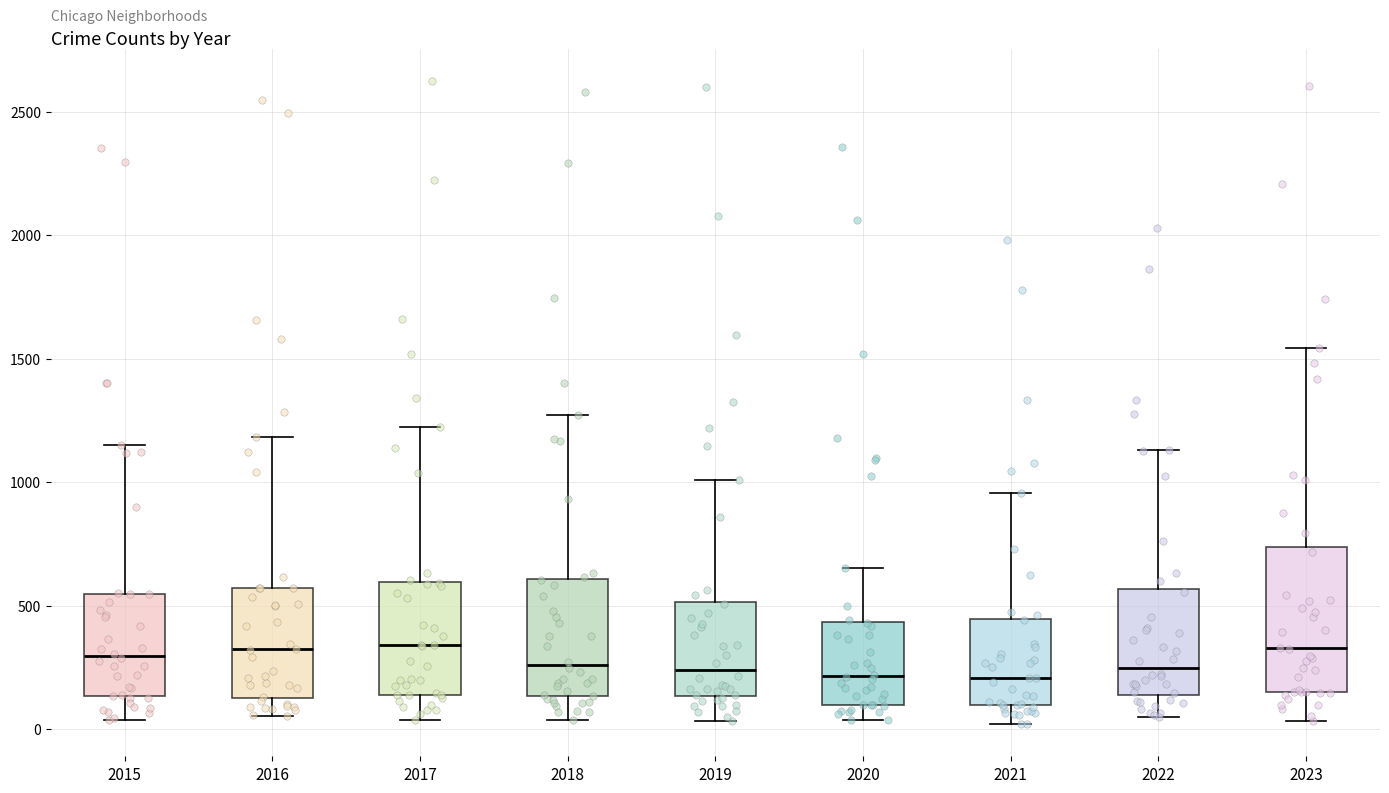

Reading left to right, read every box against the y-axis: the position of its median line, the range the box covers, and the ends of its whiskers. The values are not printed on the chart, so give them approximately, as read against the axis.

2015: median 300, box 150 to 550, whiskers 50 to 1150
2016: median 300, box 100 to 550, whiskers 50 to 1200
2017: median 350, box 150 to 600, whiskers 50 to 1200
2018: median 250, box 150 to 600, whiskers 50 to 1250
2019: median 250, box 150 to 500, whiskers 50 to 1000
2020: median 200, box 100 to 450, whiskers 50 to 650
2021: median 200, box 100 to 450, whiskers 0 to 950
2022: median 250, box 150 to 550, whiskers 50 to 1150
2023: median 350, box 150 to 750, whiskers 50 to 1550